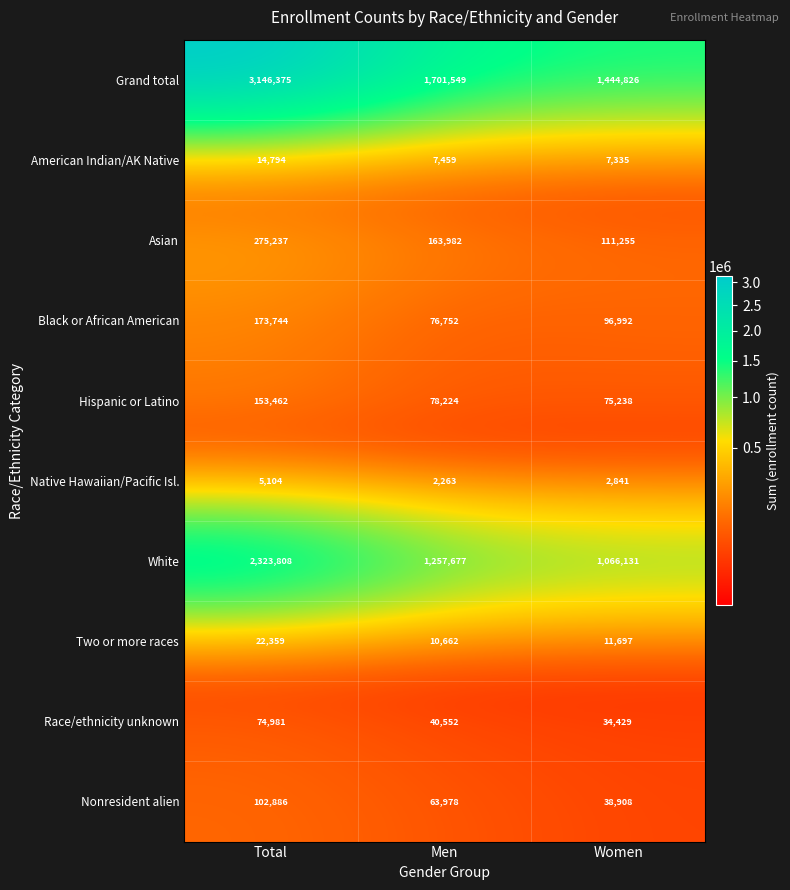

Where does the Black or African American series first go above 96992?

Total